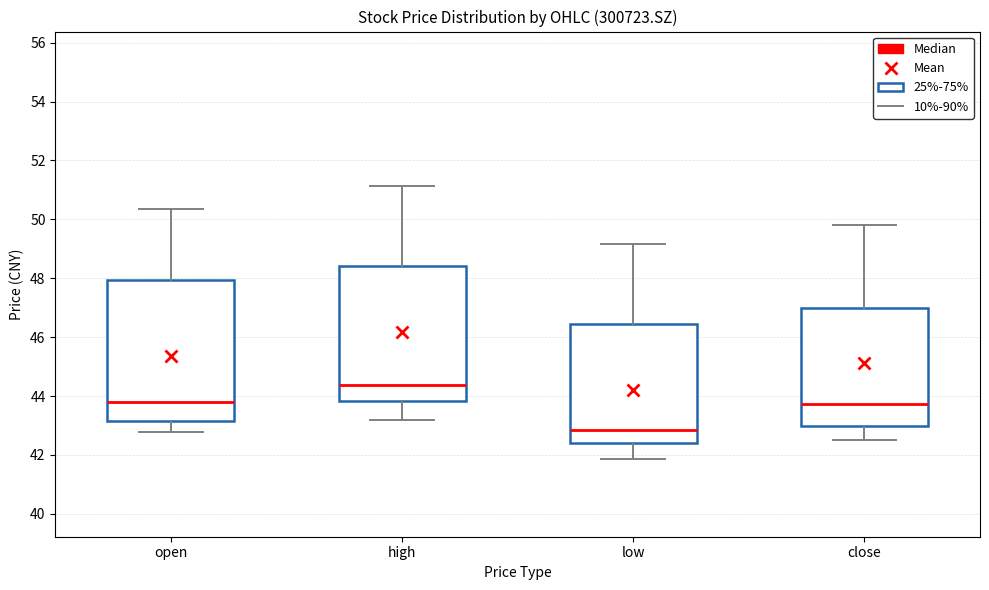

Reading left to right, transcribe this box plot: for each box, give where its median line is, the range the box spans, and where its two whiskers end, as read against the y-axis. The values are not printed on the chart, so give them approximately, as read against the axis.

open: median 43.8, box 43.2 to 48.0, whiskers 42.8 to 50.4
high: median 44.4, box 43.8 to 48.4, whiskers 43.2 to 51.2
low: median 42.8, box 42.4 to 46.4, whiskers 41.8 to 49.2
close: median 43.8, box 43.0 to 47.0, whiskers 42.6 to 49.8